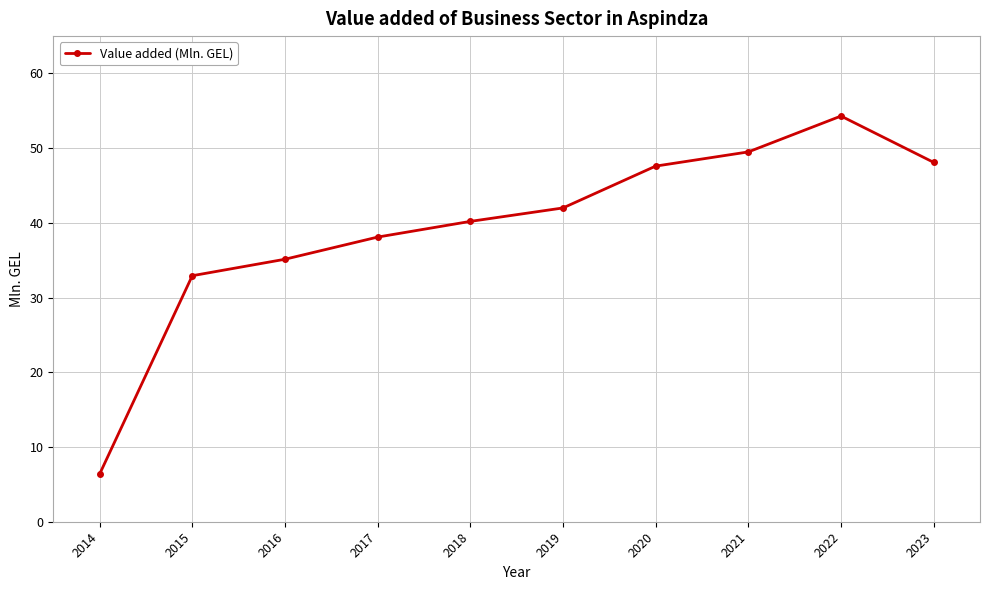

At which category does the chart reach its peak across all series?

2022